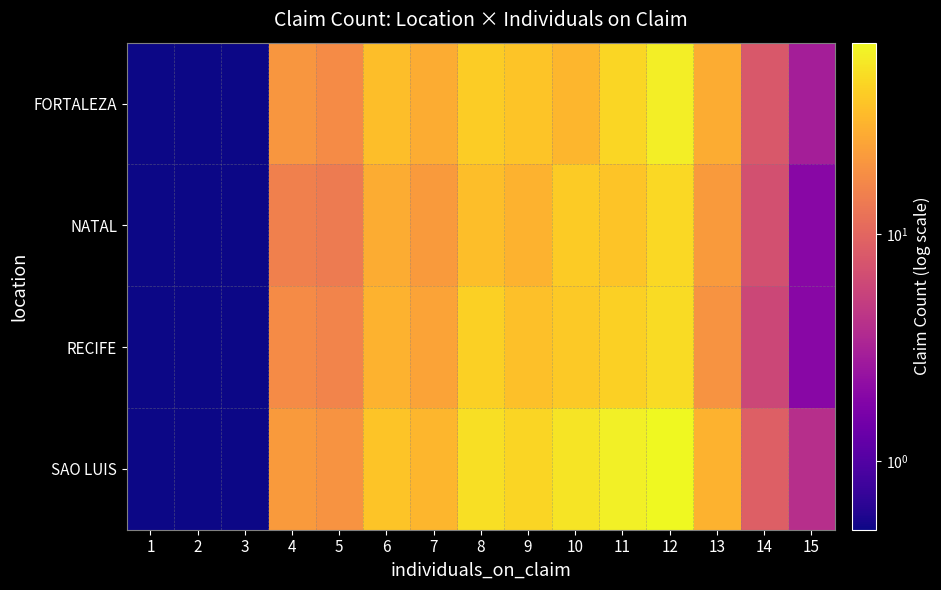

Reading left to right, list all the values displayed in this chart.

FORTALEZA: 1=0.0	2=0.0	3=0.0	4=21.0	5=18.0	6=35.0	7=28.0	8=42.0	9=38.0	10=32.0	11=47.0	12=62.0	13=28.0	14=8.0	15=3.0
NATAL: 1=0.0	2=0.0	3=0.0	4=15.0	5=14.0	6=28.0	7=22.0	8=35.0	9=30.0	10=41.0	11=38.0	12=48.0	13=22.0	14=7.0	15=2.0
RECIFE: 1=0.0	2=0.0	3=0.0	4=18.0	5=16.0	6=30.0	7=25.0	8=44.0	9=36.0	10=40.0	11=44.0	12=50.0	13=20.0	14=6.0	15=2.0
SAO LUIS: 1=0.0	2=0.0	3=0.0	4=22.0	5=20.0	6=38.0	7=32.0	8=52.0	9=46.0	10=55.0	11=63.0	12=70.0	13=30.0	14=9.0	15=4.0